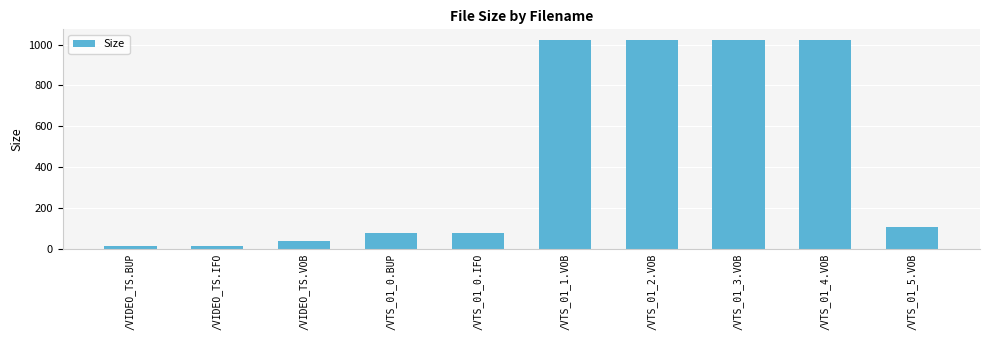

Where is the data nearest to the value 518?

/VTS_01_5.VOB